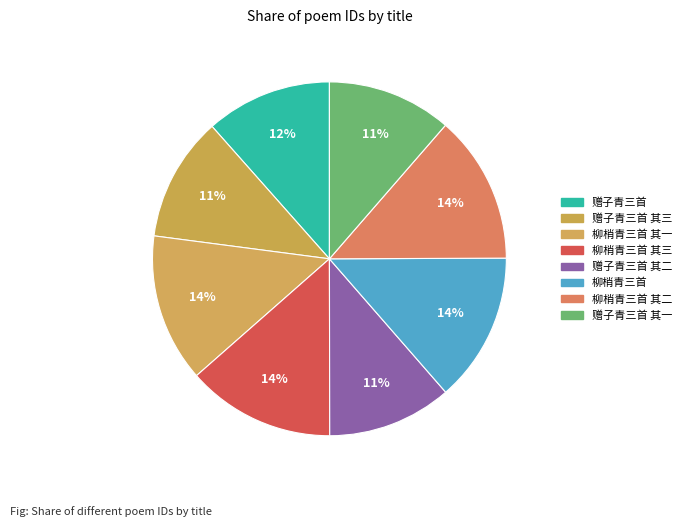

Count the number of slices in the pie.

8